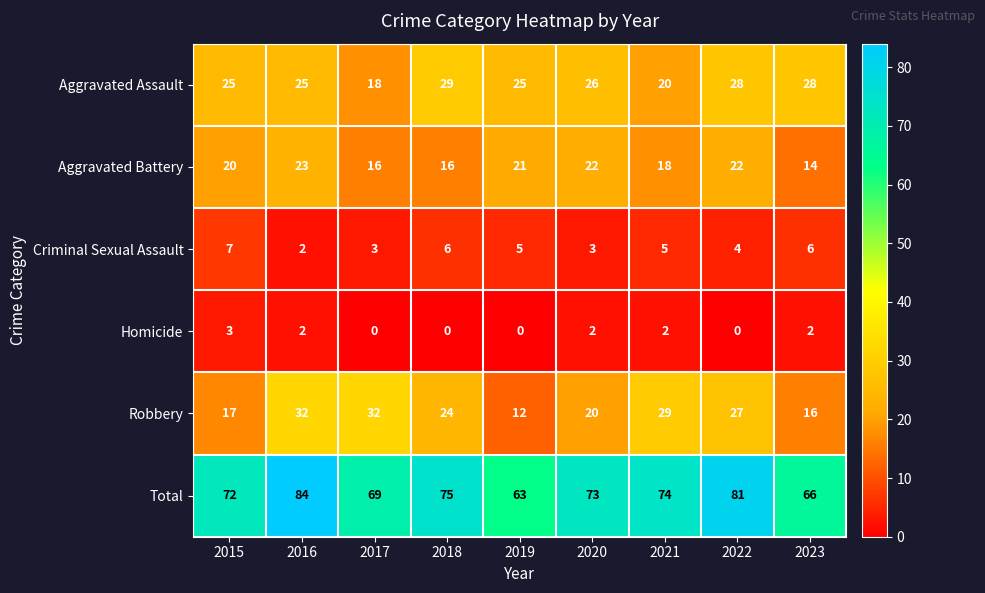

Which series has the largest range (max minus min)?

Total